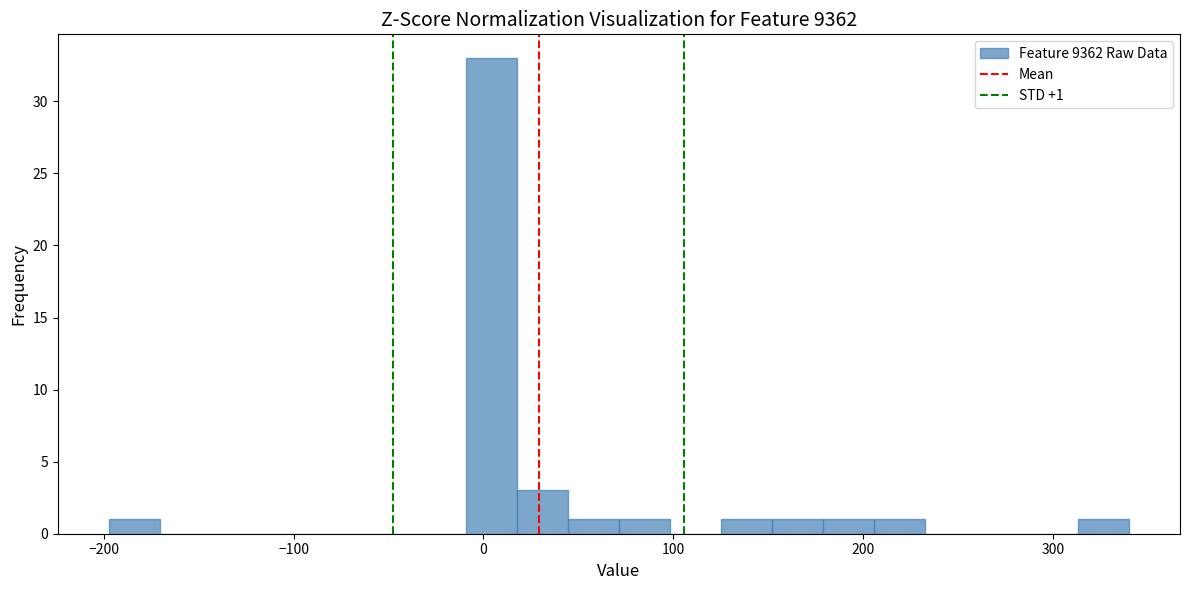

Around what value on the x-axis is the tallest bar? Give the approximate position of its centre, as read against the axis.

0